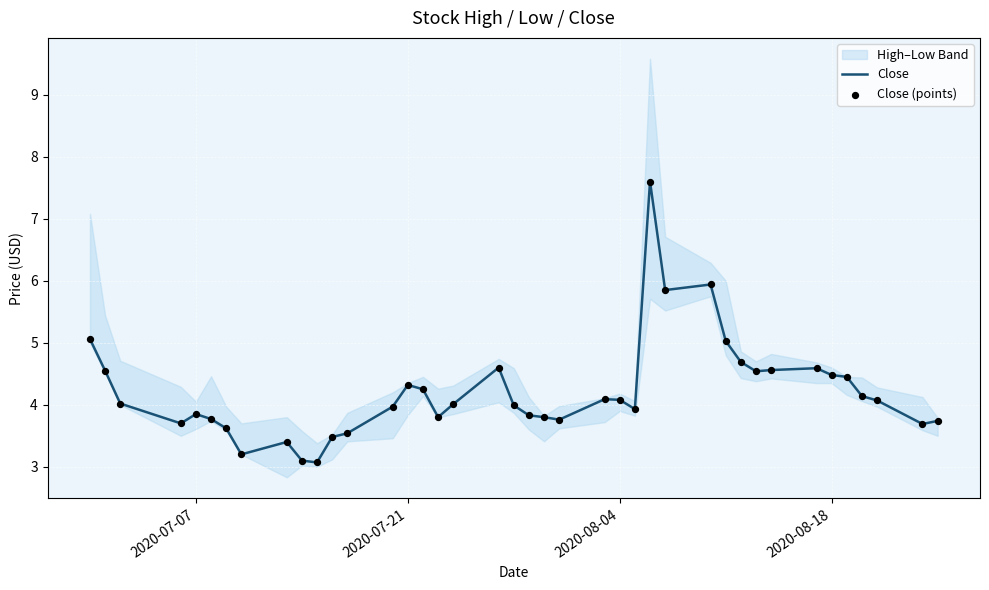

At how many categories does at least one series exceed 5?

5